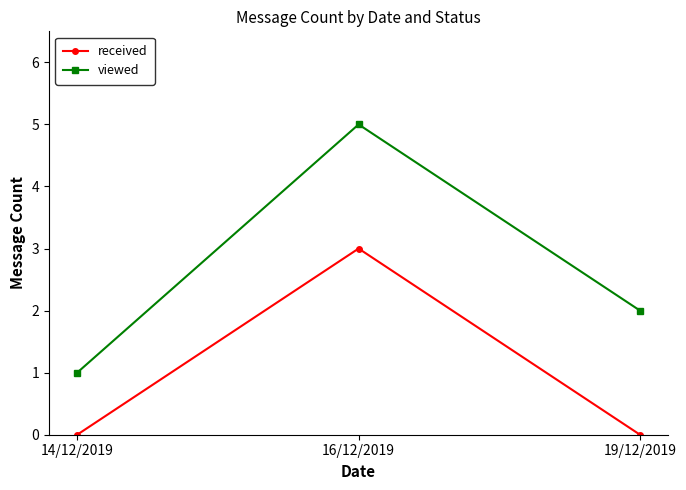

Count the number of categories in the chart.

3